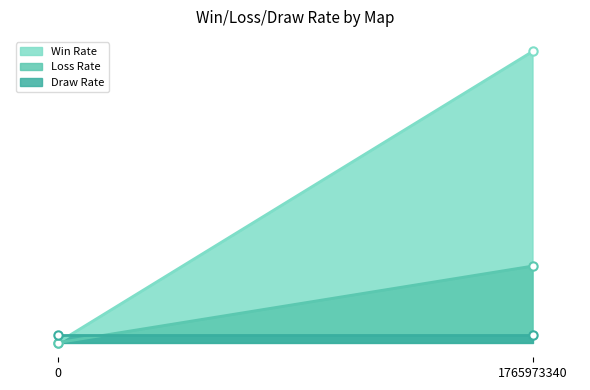

Which series has the widest spread of values?

Win Rate